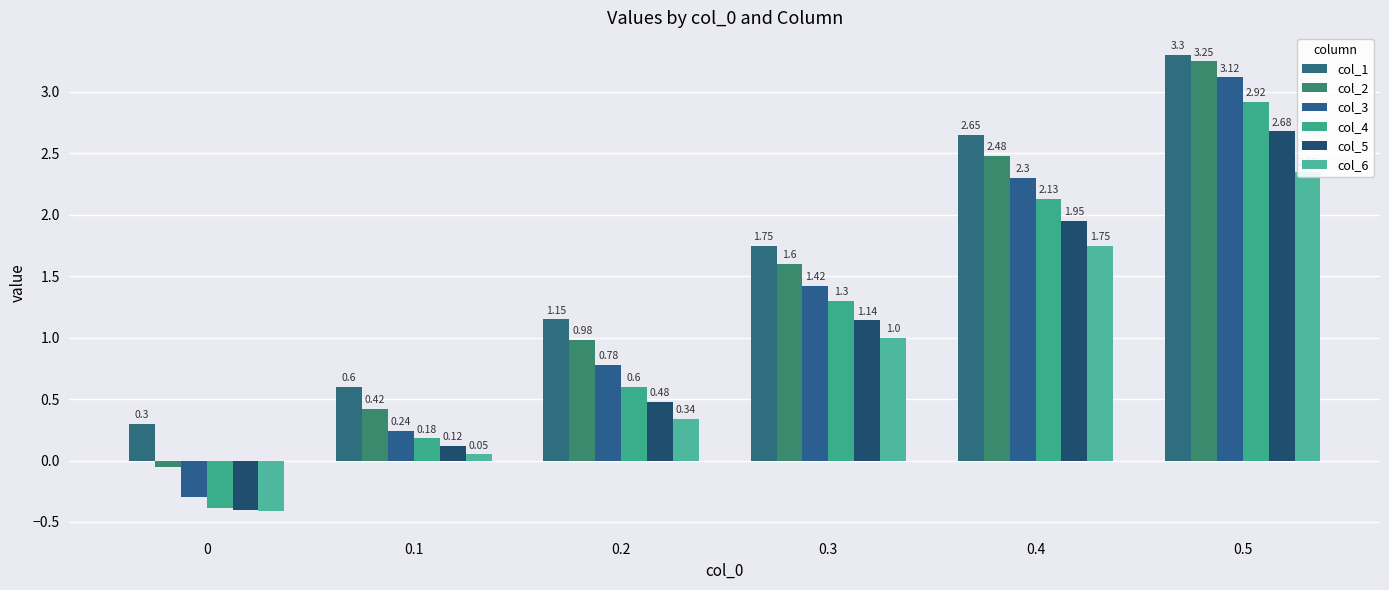

Rank the categories by col_2 value from highest to lowest.

0.5, 0.4, 0.3, 0.2, 0.1, 0